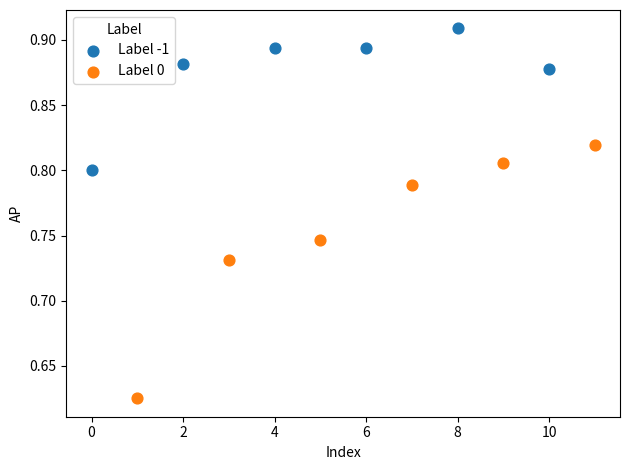

Which series contains the highest Y value?

Label -1